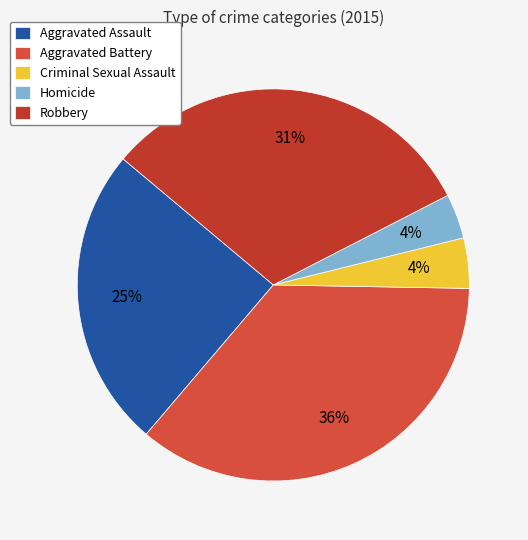

Does Criminal Sexual Assault represent more than half of the total?

No